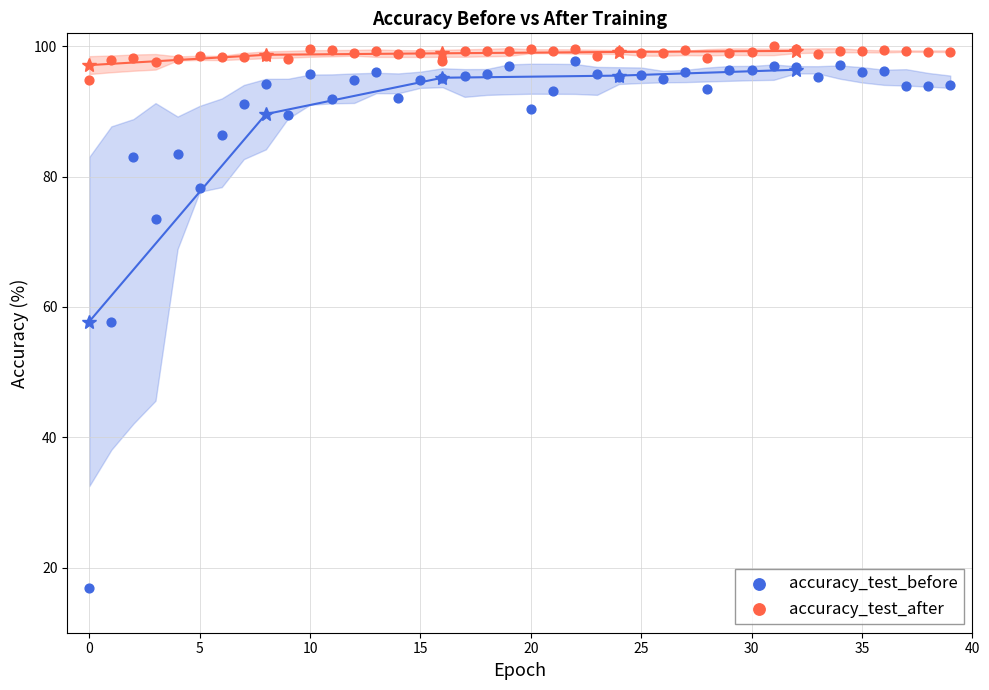

Which series has the widest spread of Y values?

accuracy_test_before